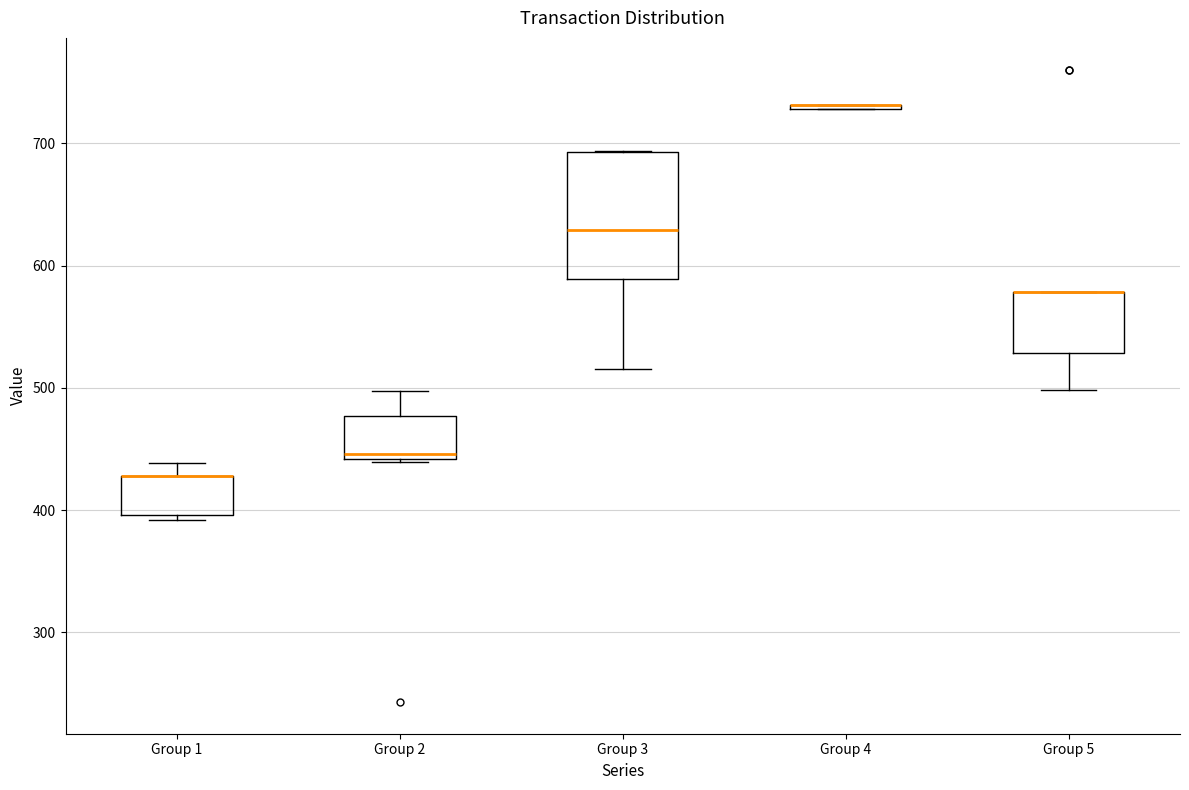

Reading left to right, read every box against the y-axis: the position of its median line, the range the box covers, and the ends of its whiskers. The values are not printed on the chart, so give them approximately, as read against the axis.

Group 1: median 430 (drawn on the box's upper edge), box 400 to 430, whiskers 390 to 440
Group 2: median 450, box 440 to 480, whiskers 440 to 500
Group 3: median 630, box 590 to 690, whiskers 520 to 690
Group 4: box collapsed to a line at 730, whiskers 730 to 730
Group 5: median 580 (drawn on the box's upper edge), box 530 to 580, whiskers 500 to 580